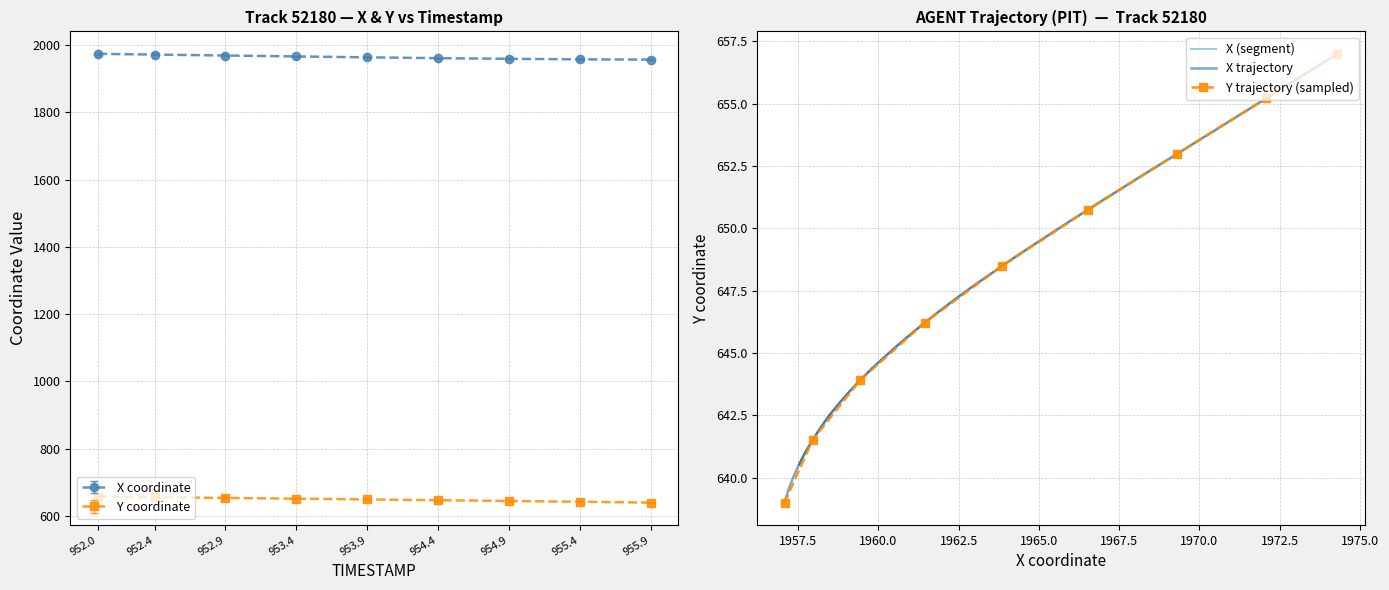

Does the chart have visible grid lines?

Yes